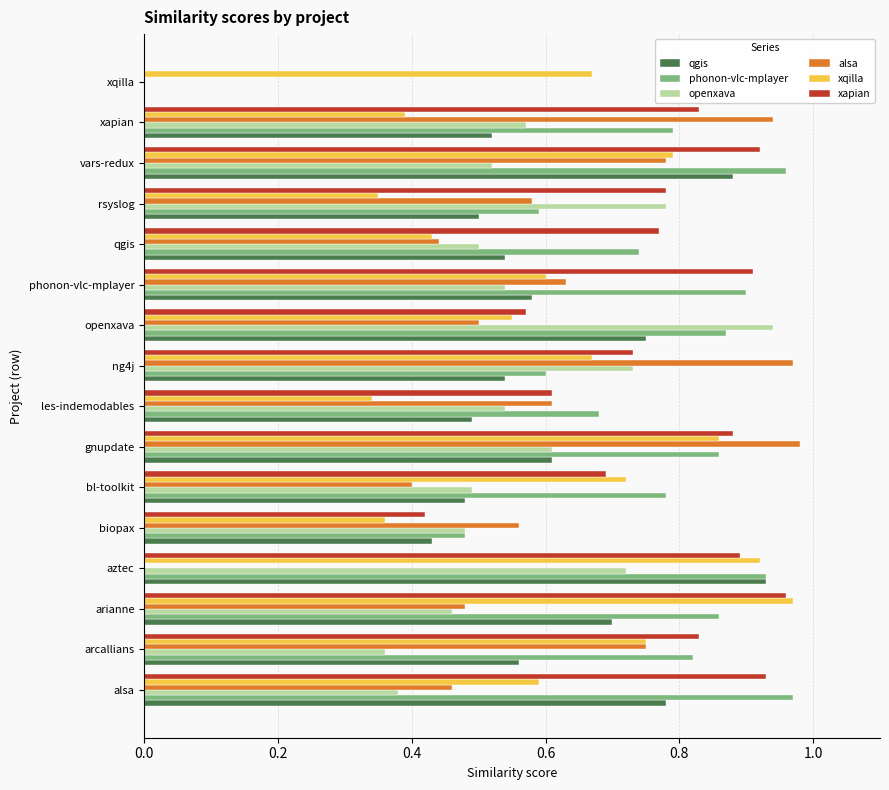

How many distinct data groups are displayed?

6